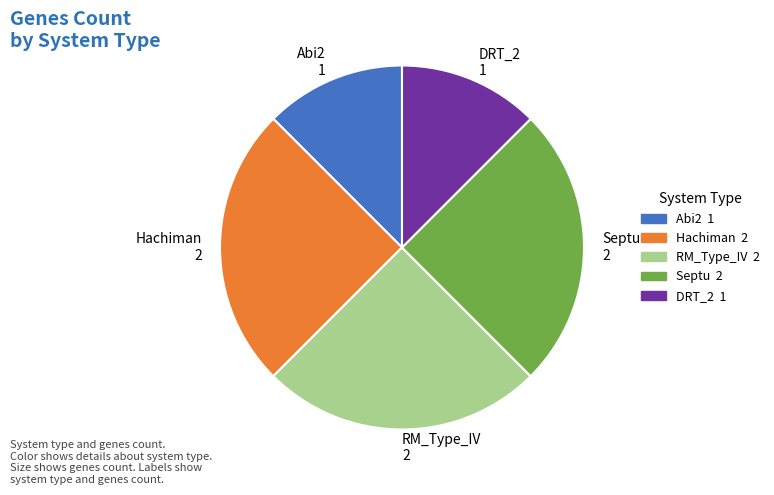

Does any single category account for the majority?

No